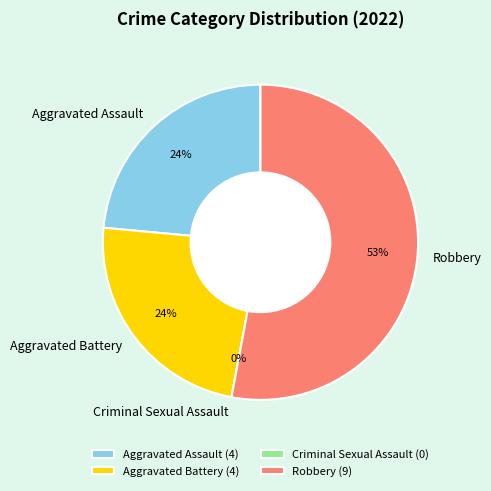

What percentage is NOT represented by Robbery?

47.1%